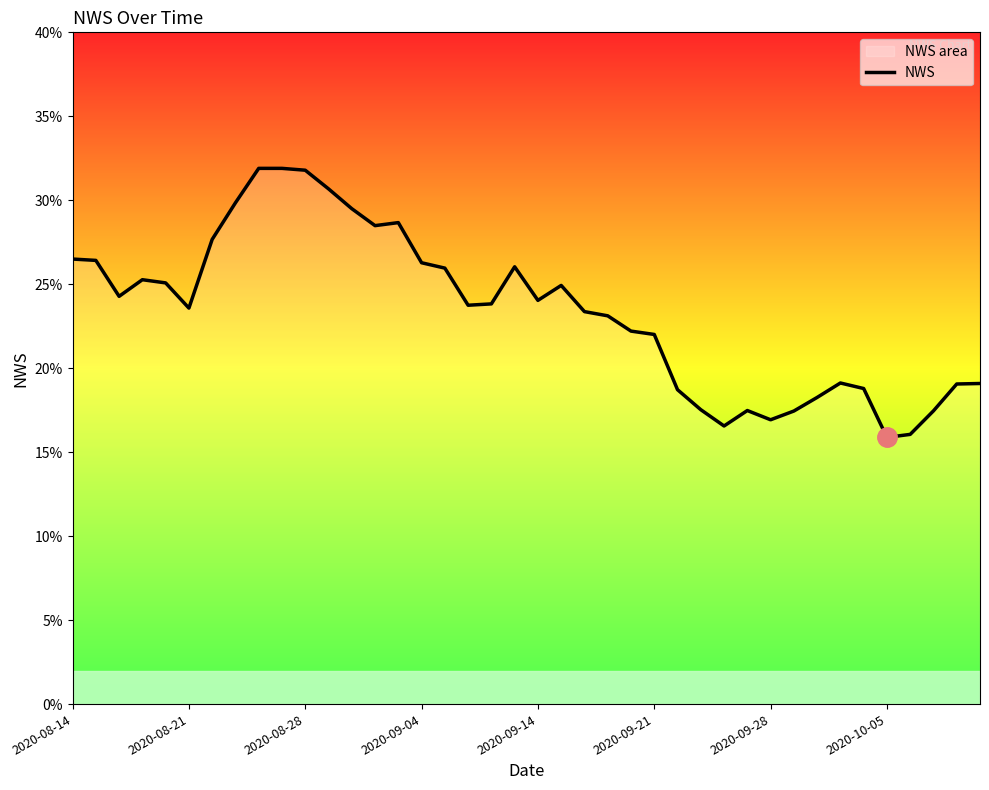

What is the average value?

0.2